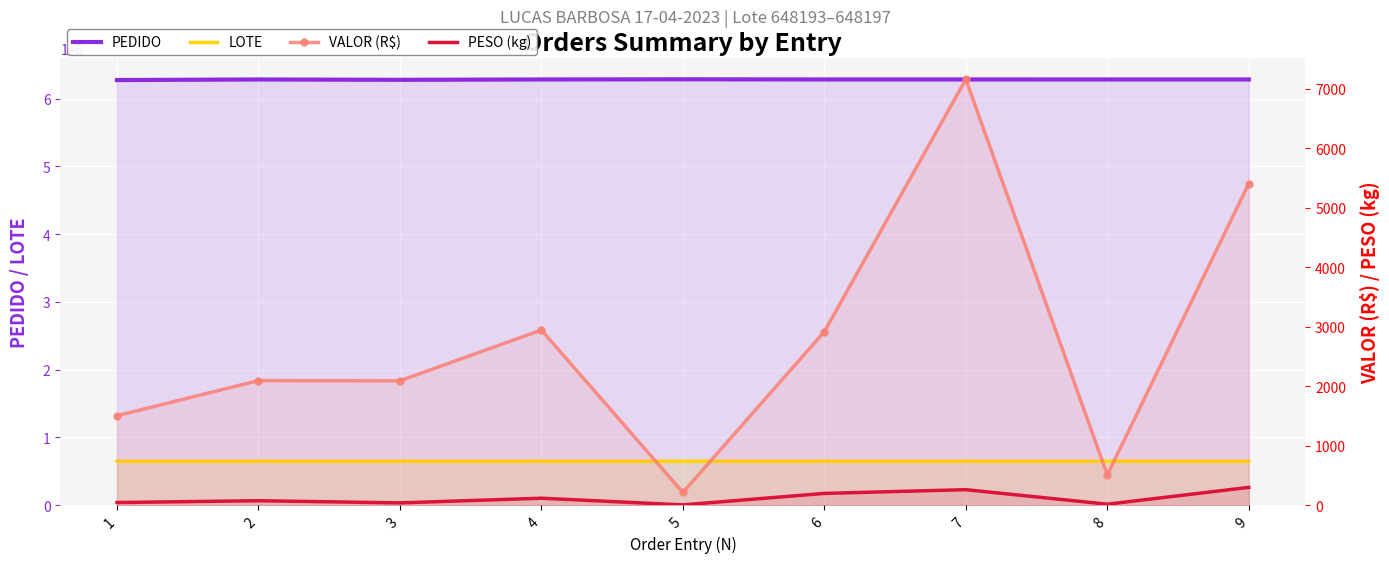

List the labels in order of PEDIDO value, smallest first.

1, 3, 2, 4, 8, 9, 6, 7, 5